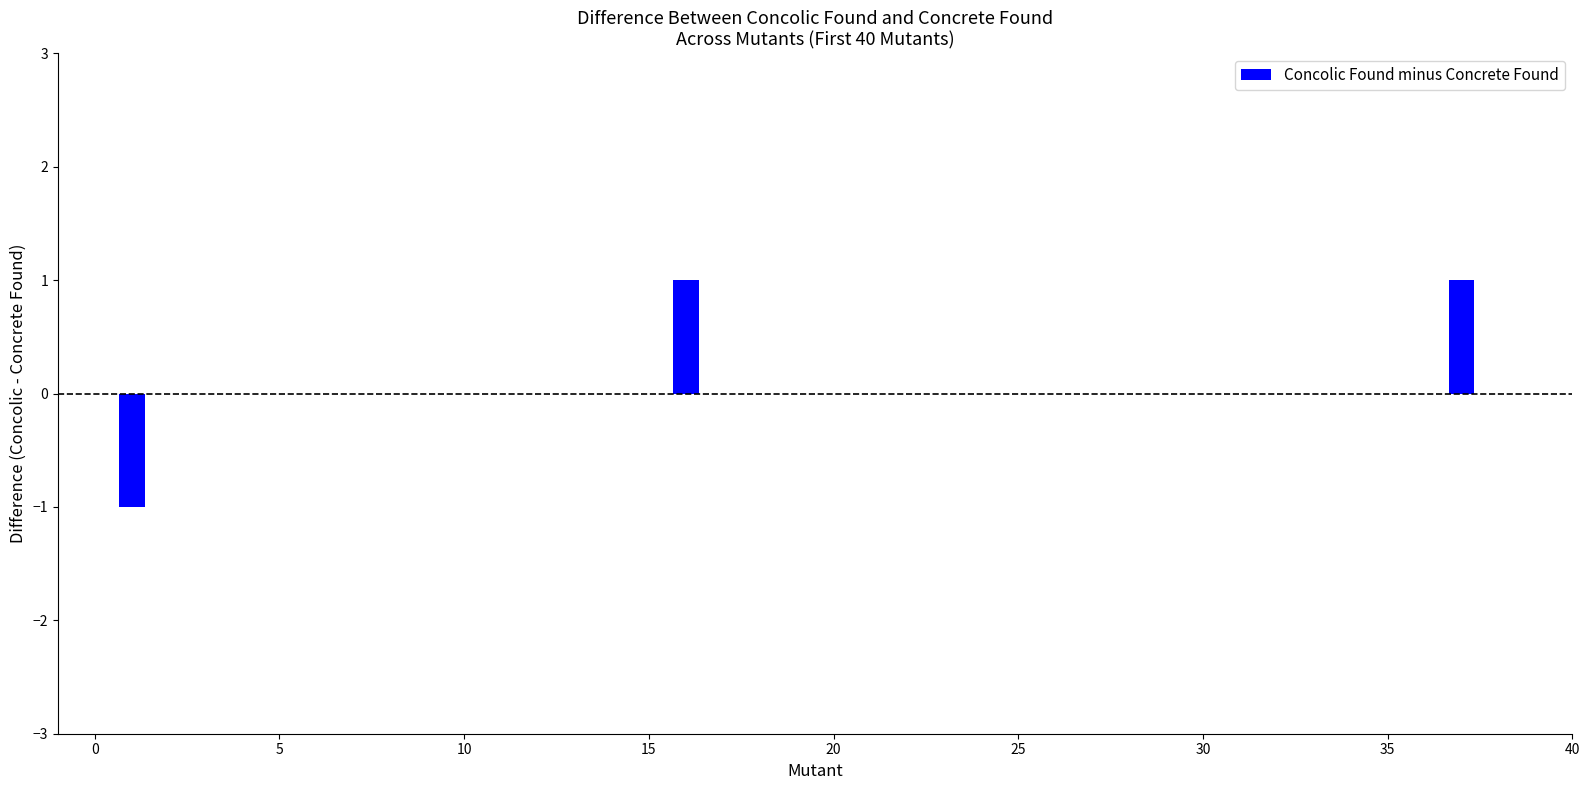

Are the bars horizontal?

No